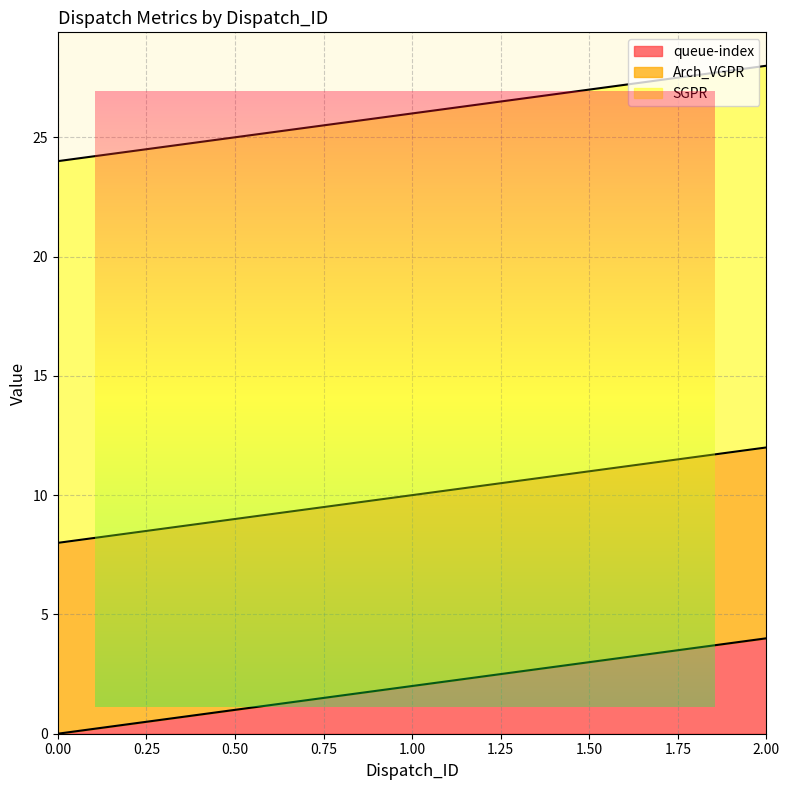

Rank the categories by queue-index value from lowest to highest.

0.00, 1.00, 2.00